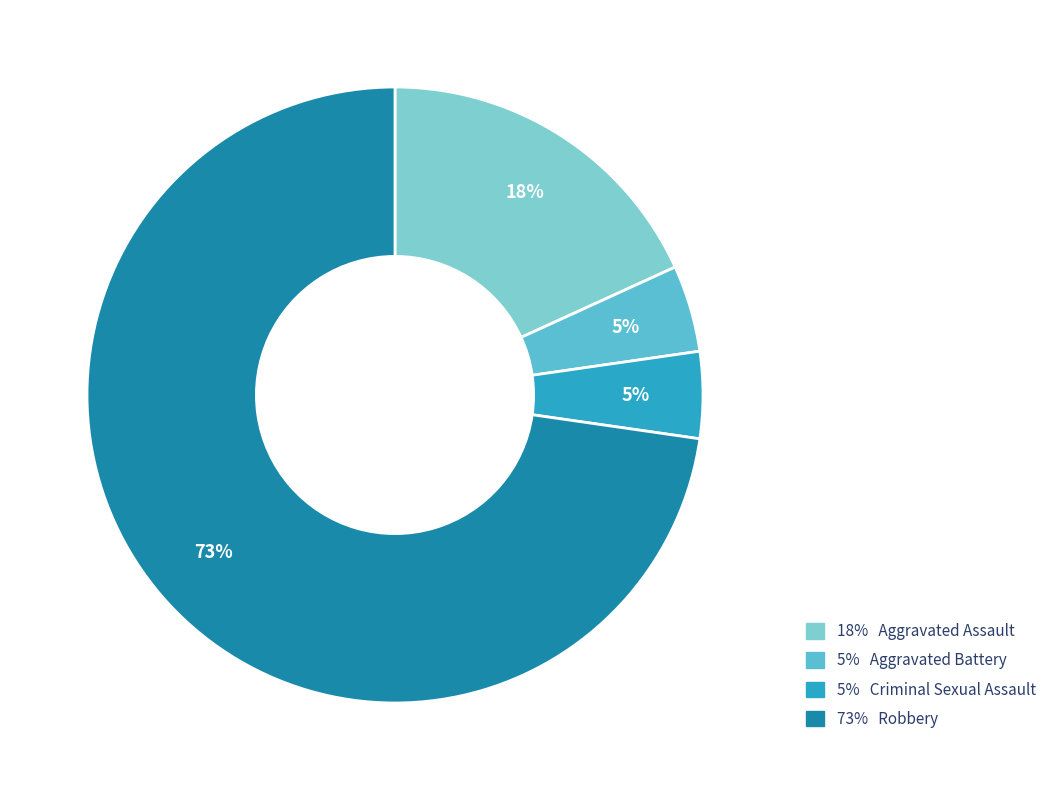

How many segments does this pie chart have?

4